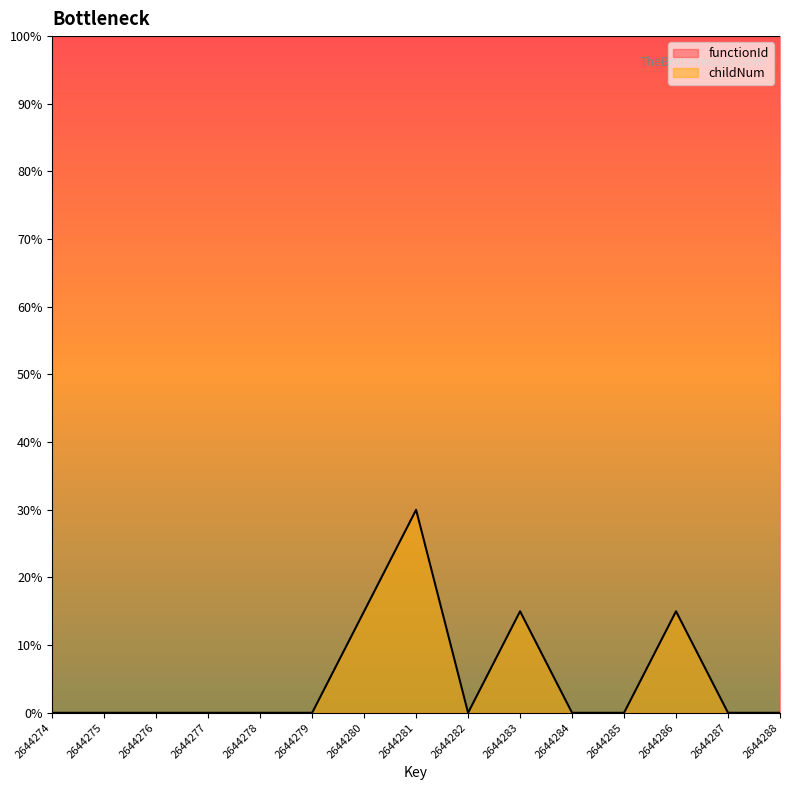

How many interior local peaks (higher than both neighbors) does the data have?

3